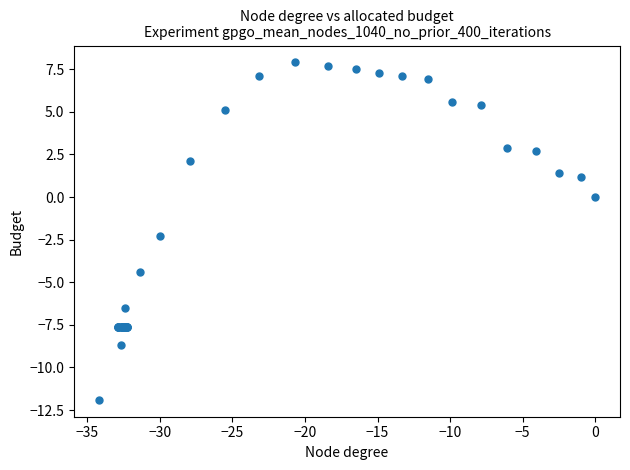

What Y value in the scatter plot is closest to -2?

-2.3